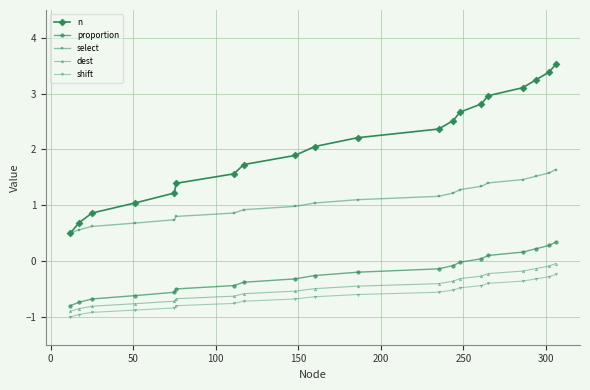

Which series has the largest total across all categories?

n